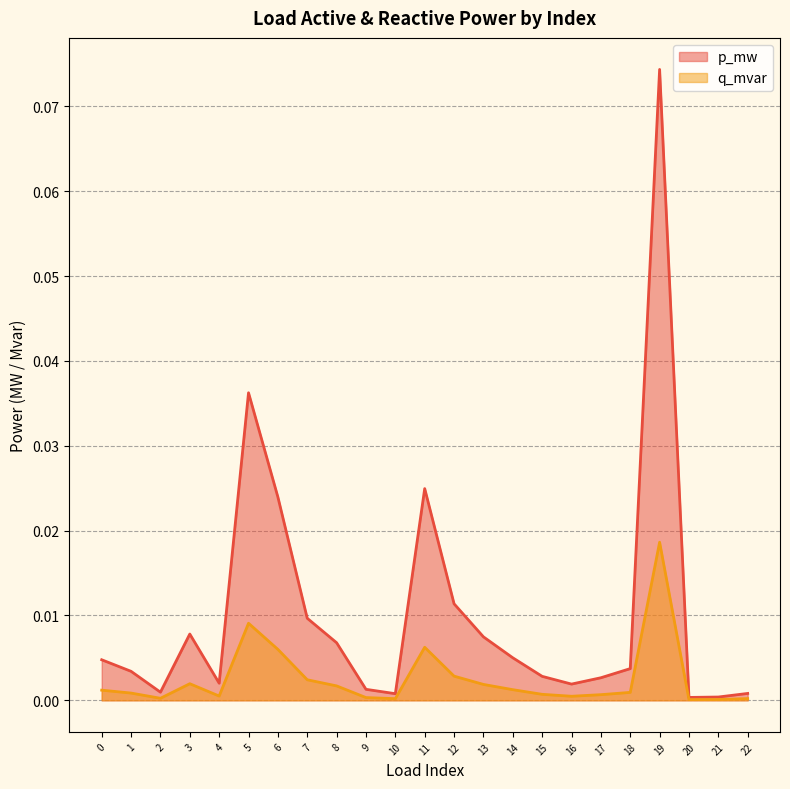

True or false: p_mw and q_mvar intersect in this chart.

False